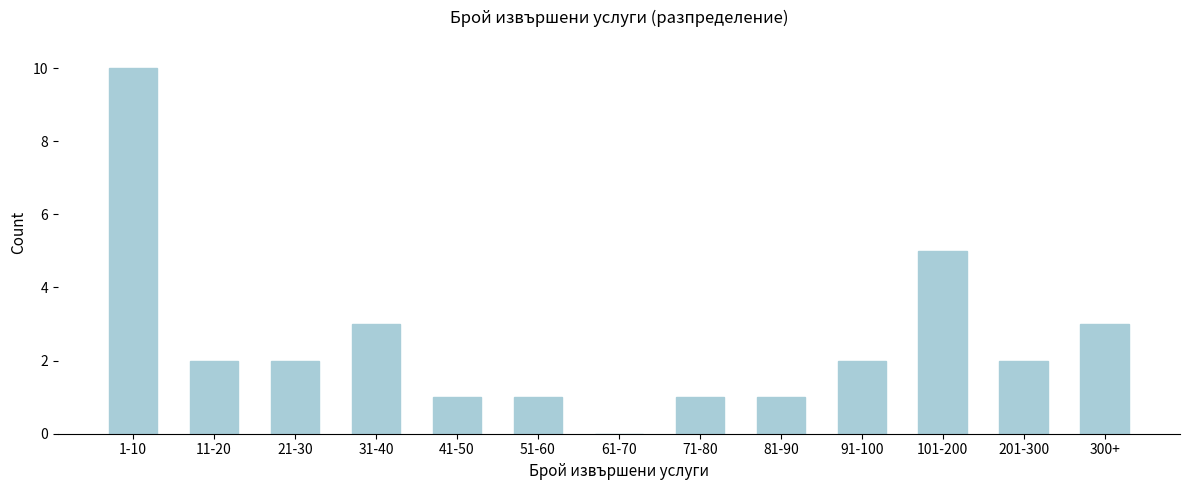

Is it true that the value at 31-40 is 2?

False